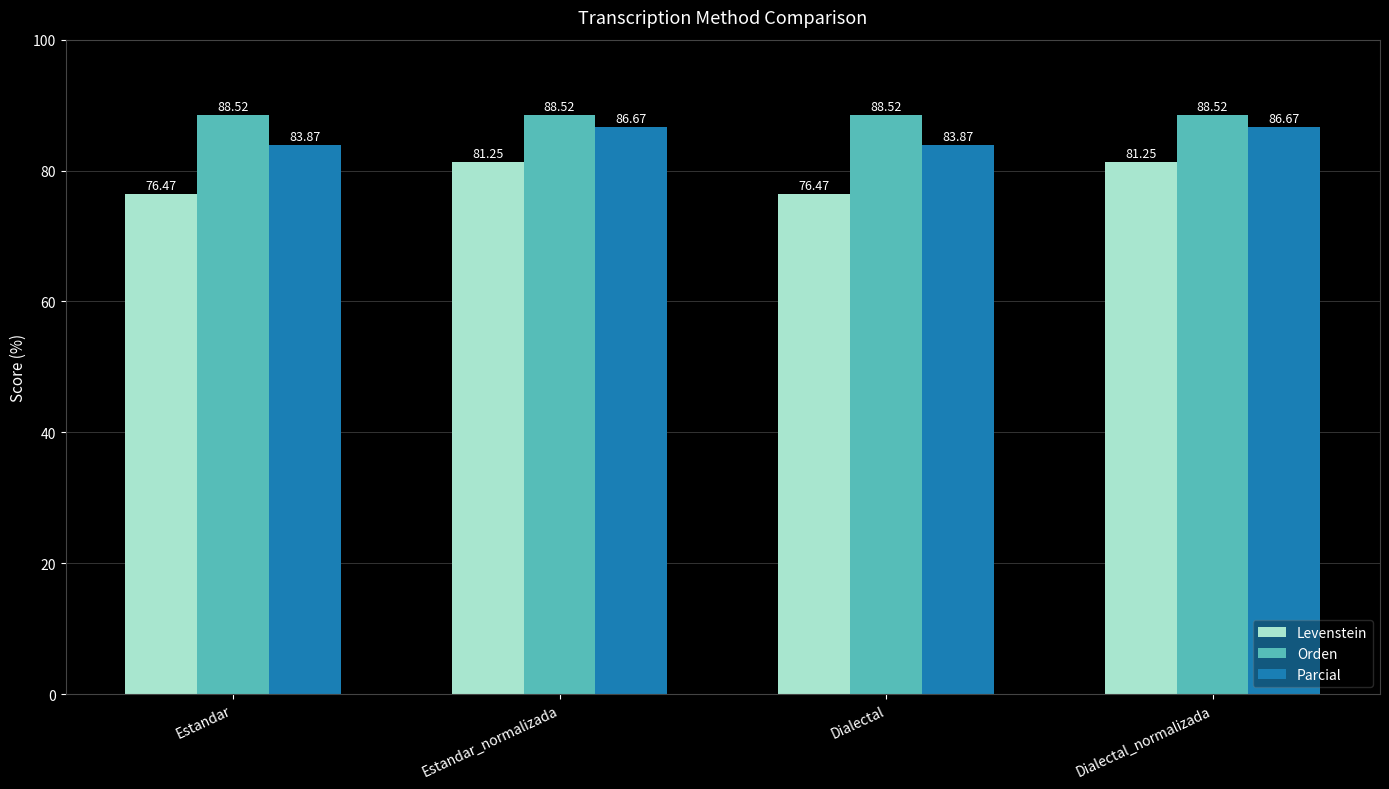

Is the value of Orden at Estandar_normalizada greater than the value of Levenstein at Dialectal?

Yes